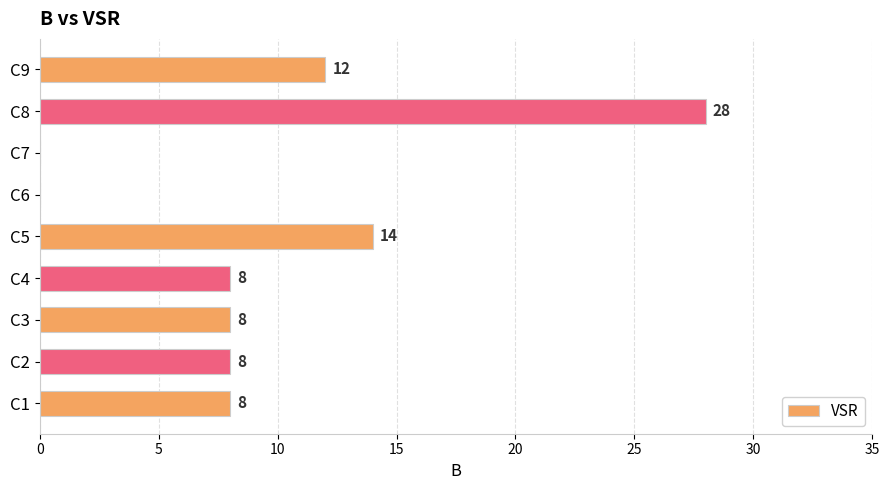

What is the sum of all values?

86